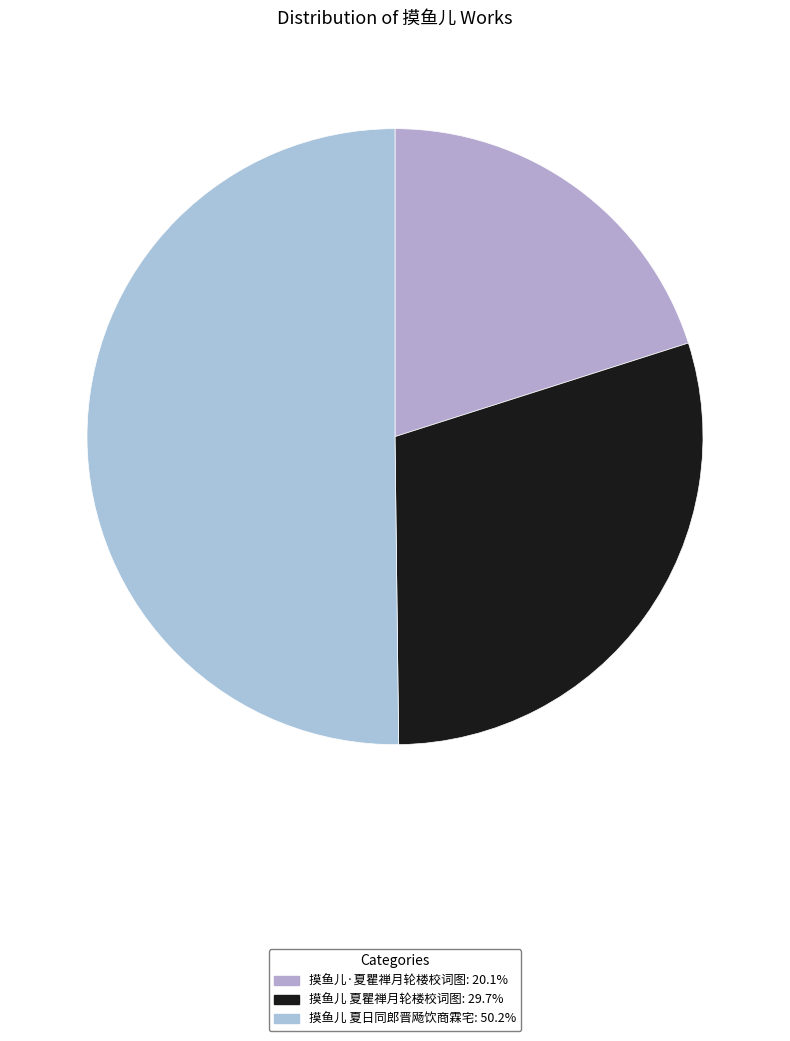

Does 摸鱼儿·夏瞿禅月轮楼校词图 account for over 50% of the chart?

No